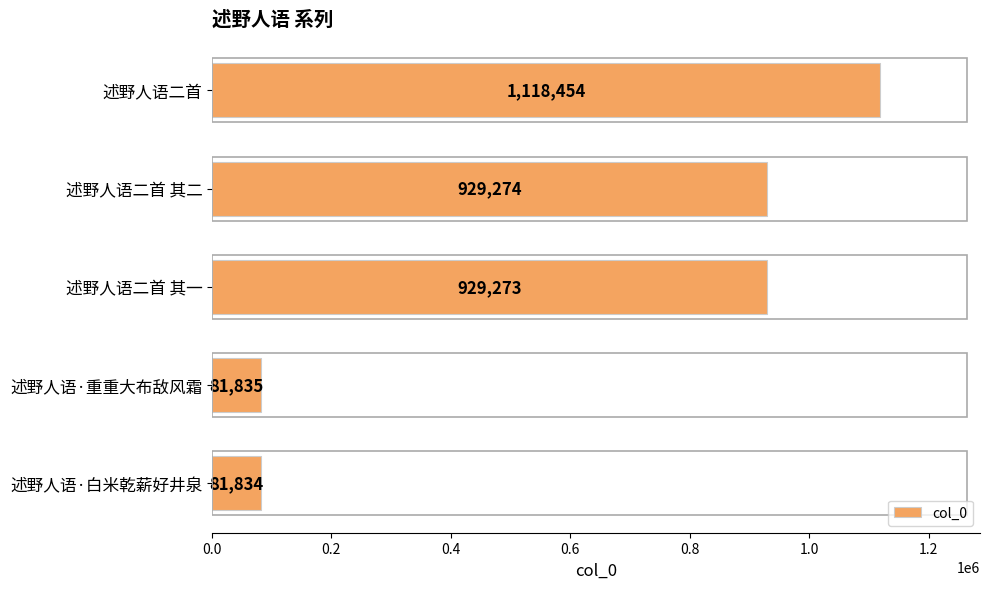

The chart shows a value of 41459 at 述野人语·重重大布敌风霜. True or false?

False